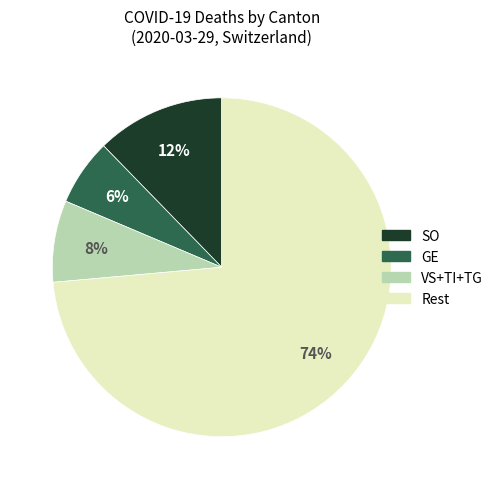

Between GE and Rest, which is larger?

Rest